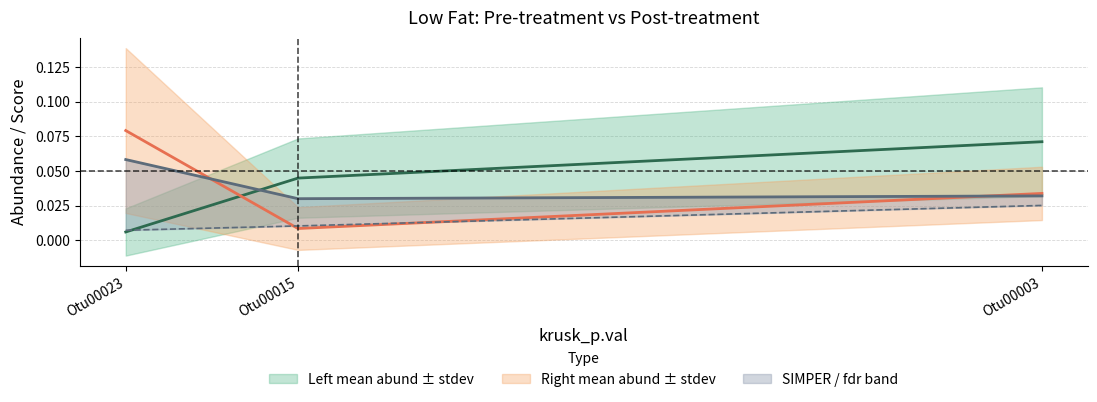

Count the number of data series in this chart.

4